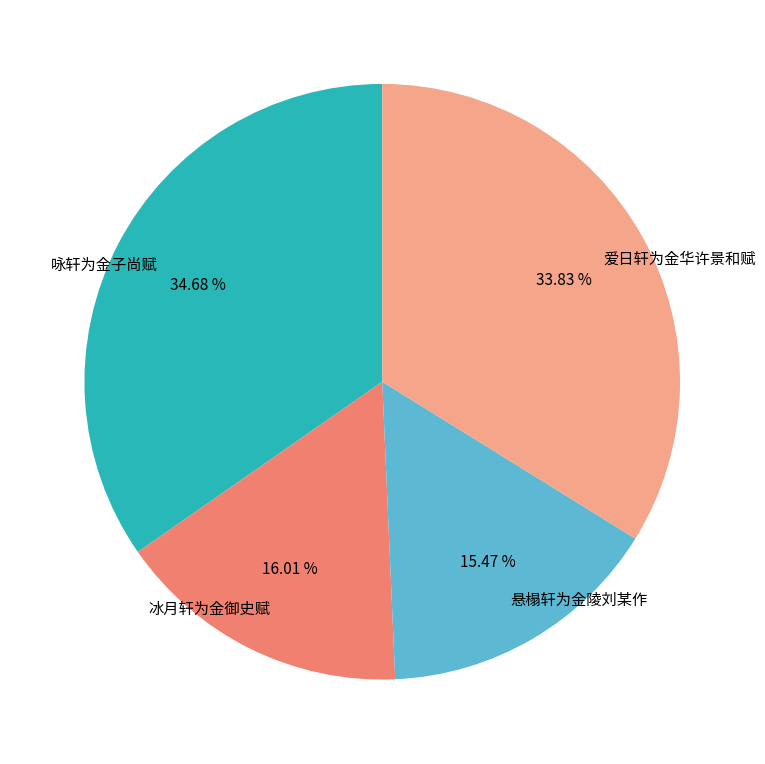

What is the total percentage of 爱日轩为金华许景和赋 and 咏轩为金子尚赋?

68.5%